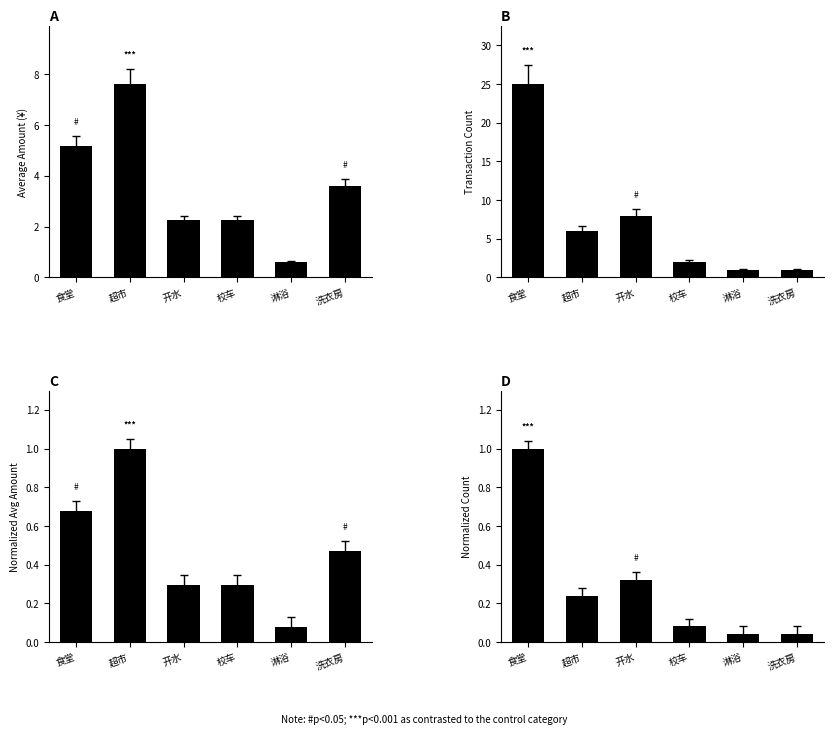

What is the label of the 1st bar from the left?

食堂